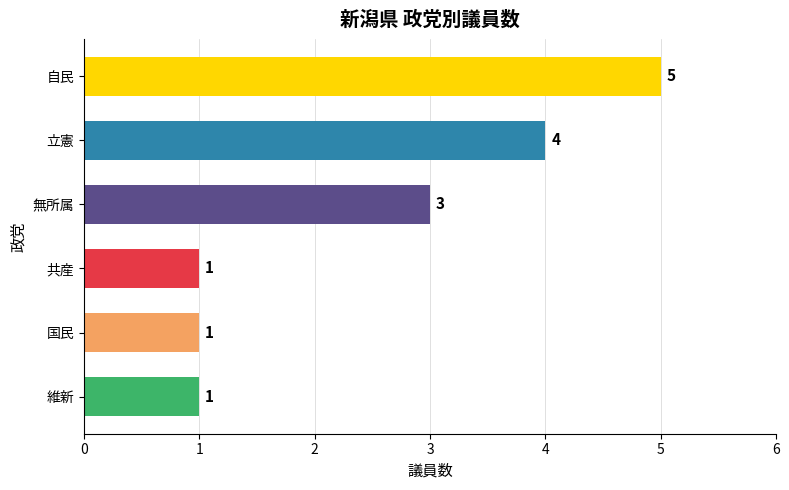

What is the sum of all values?

15